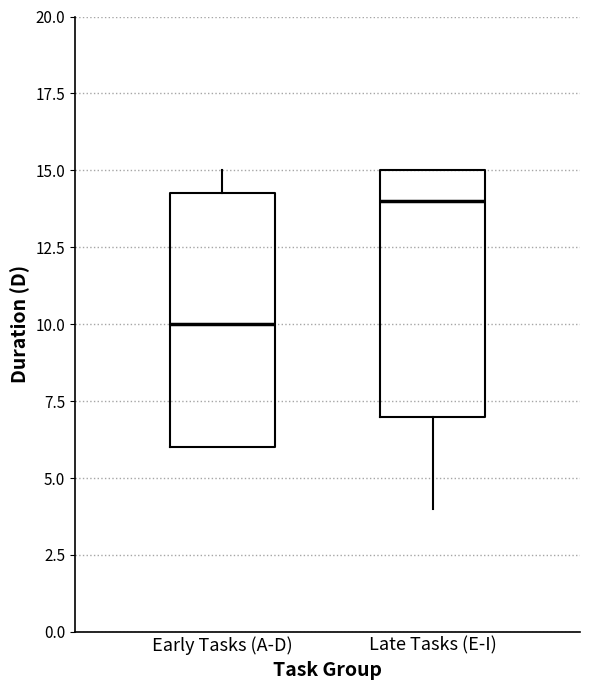

Which box has the highest median line?

Late Tasks (E-I)